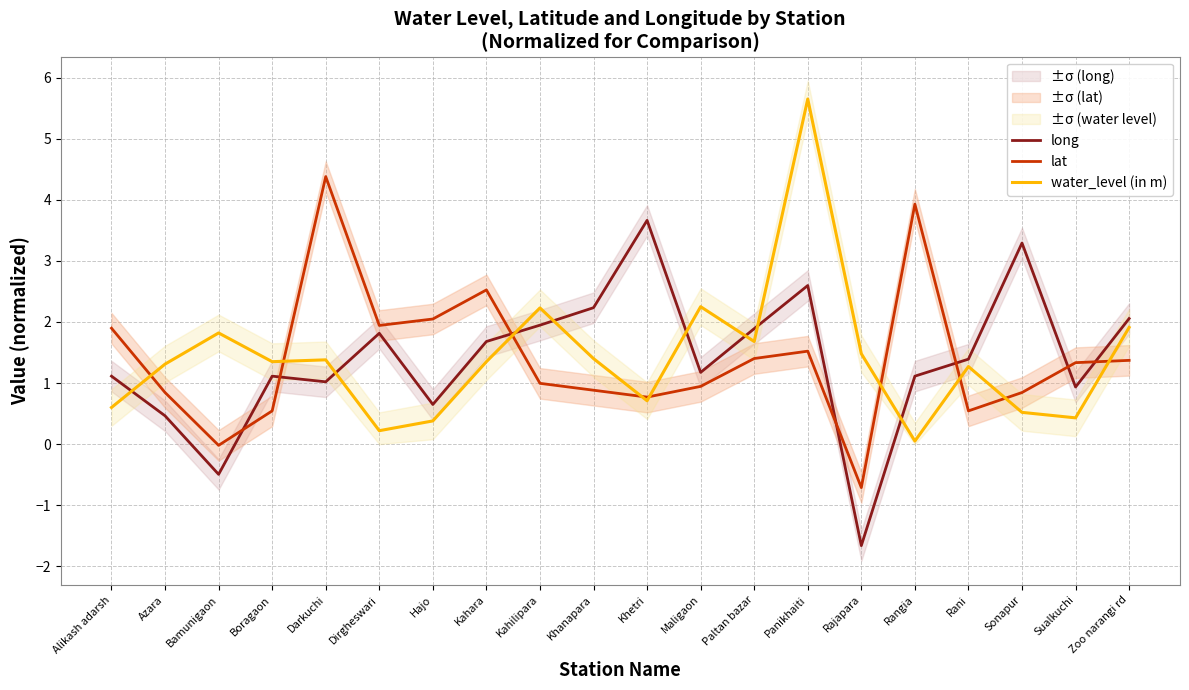

Rank the series by their average value, from lowest to highest.

lat, long, water_level (in m)